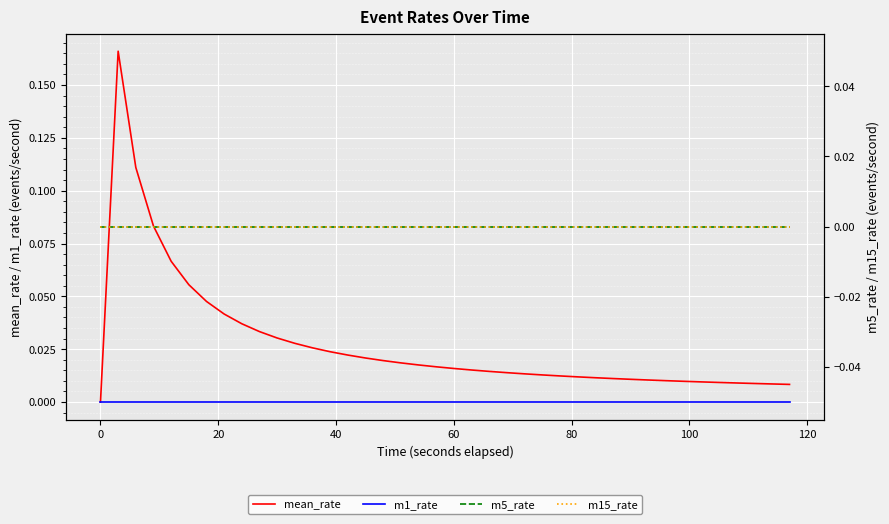

What are all the series names shown in the legend?

mean_rate, m1_rate, m5_rate, m15_rate